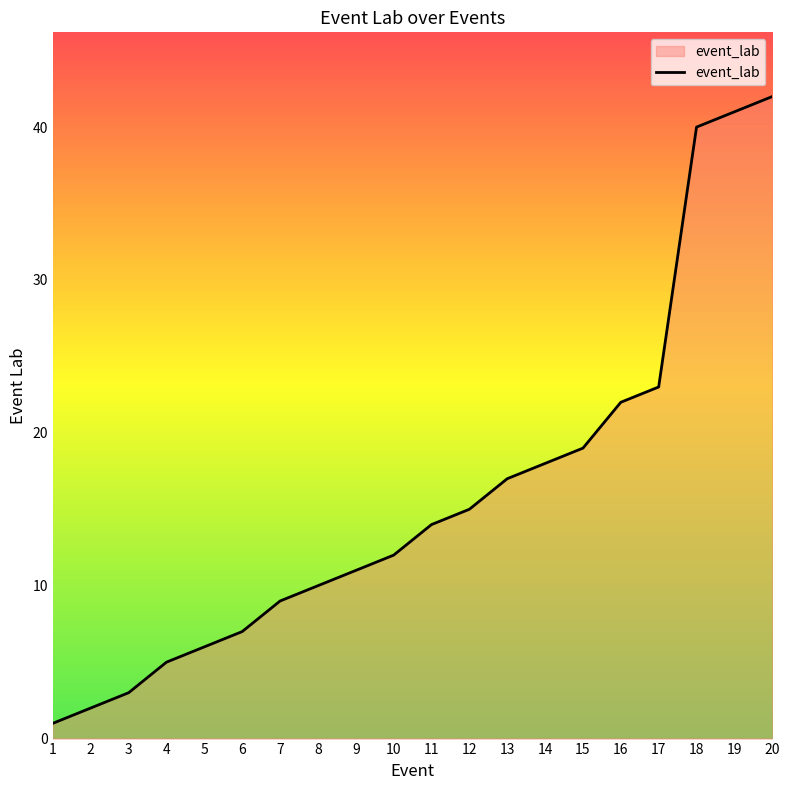

How many lines are shown in the chart?

1